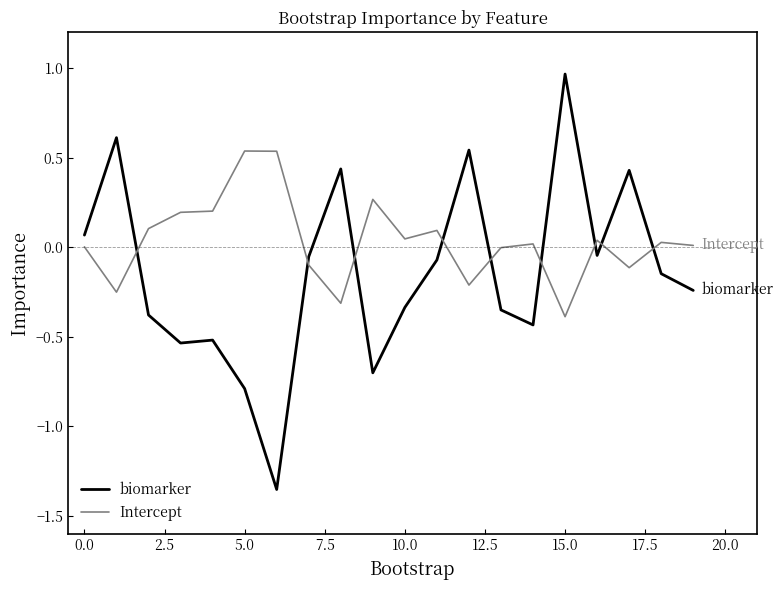

Rank the series by their maximum value, from lowest to highest.

Intercept, biomarker